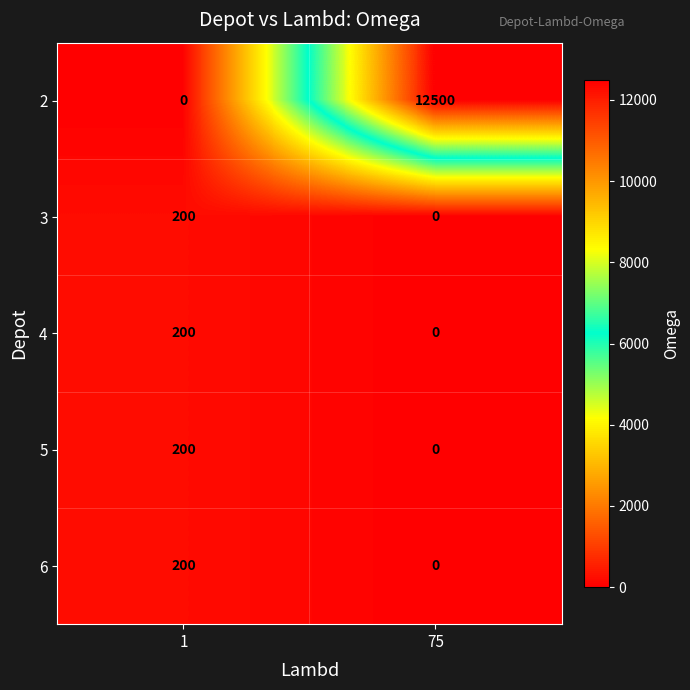

What is the difference between the maximum and minimum values in the 3 series?

200